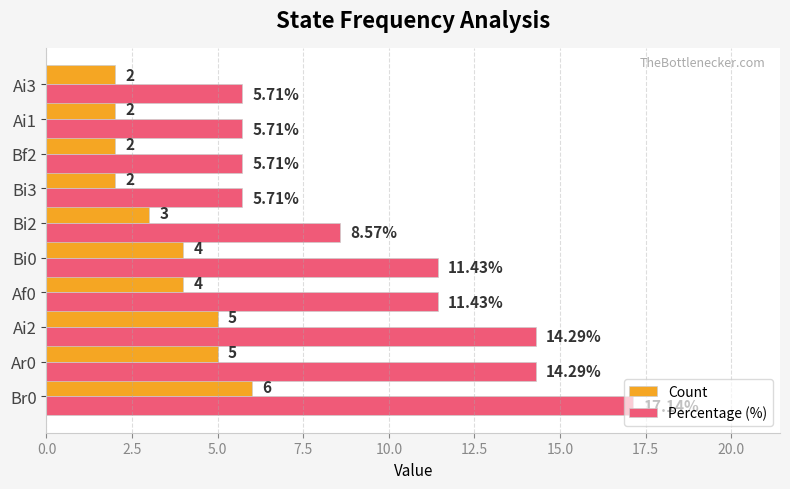

What is the average value of the Count series?

3.5